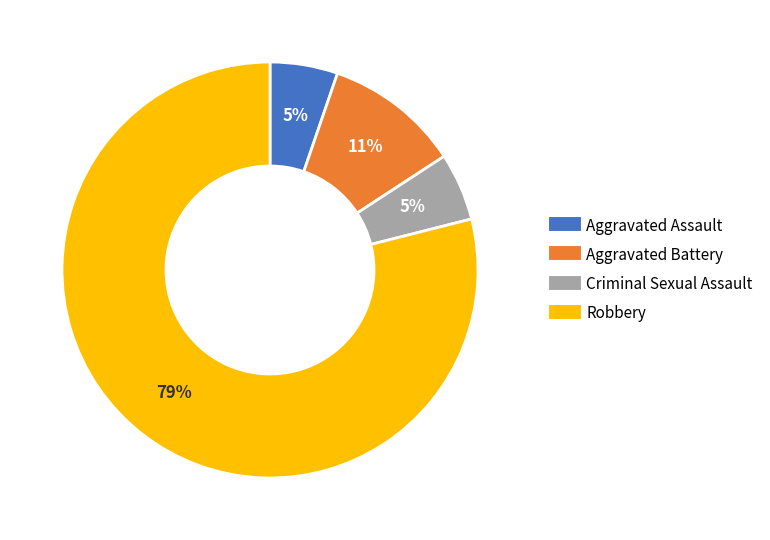

To the nearest percent, what is the difference between the largest and smallest slice percentages?

74%